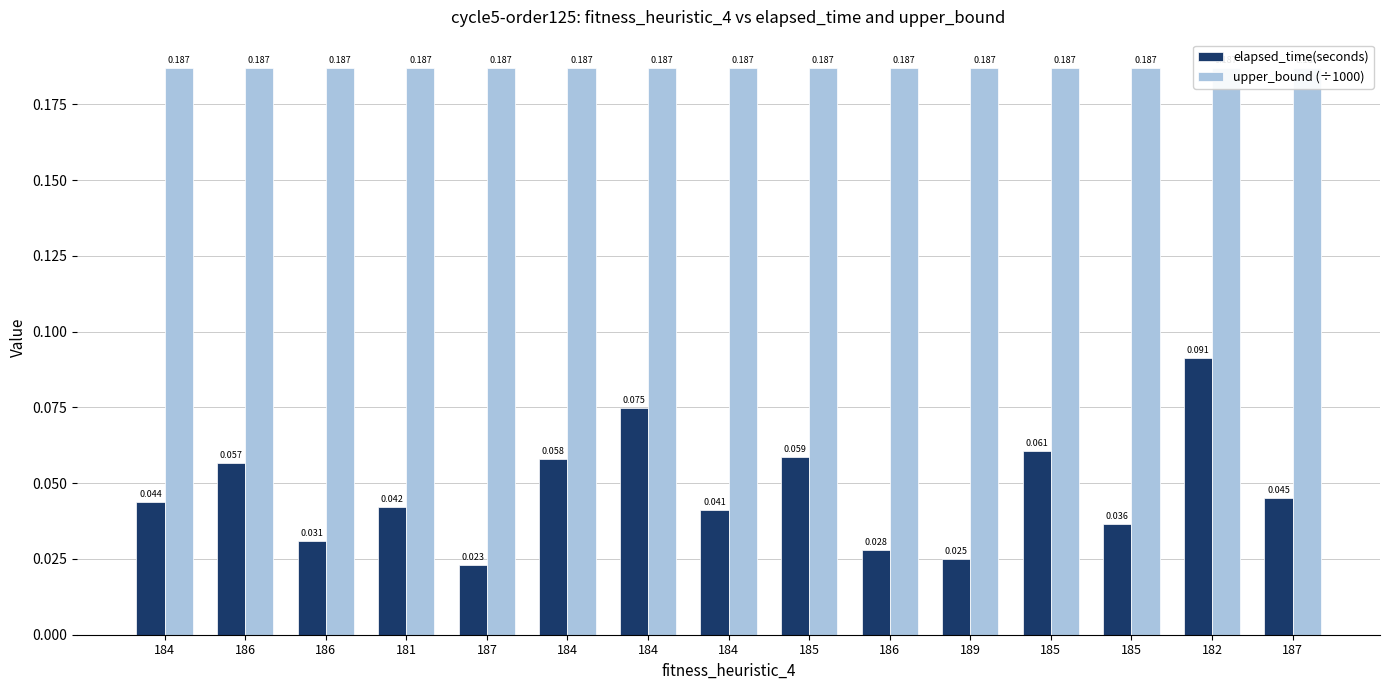

What is the highest value of the elapsed_time(seconds) series?

0.1